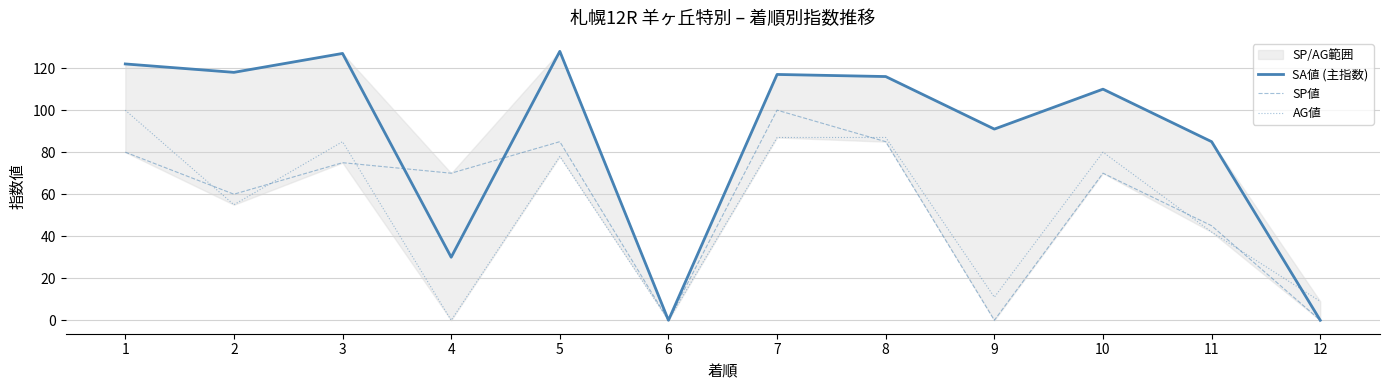

What is the difference between the maximum and minimum values in the SA値 (主指数) series?

128